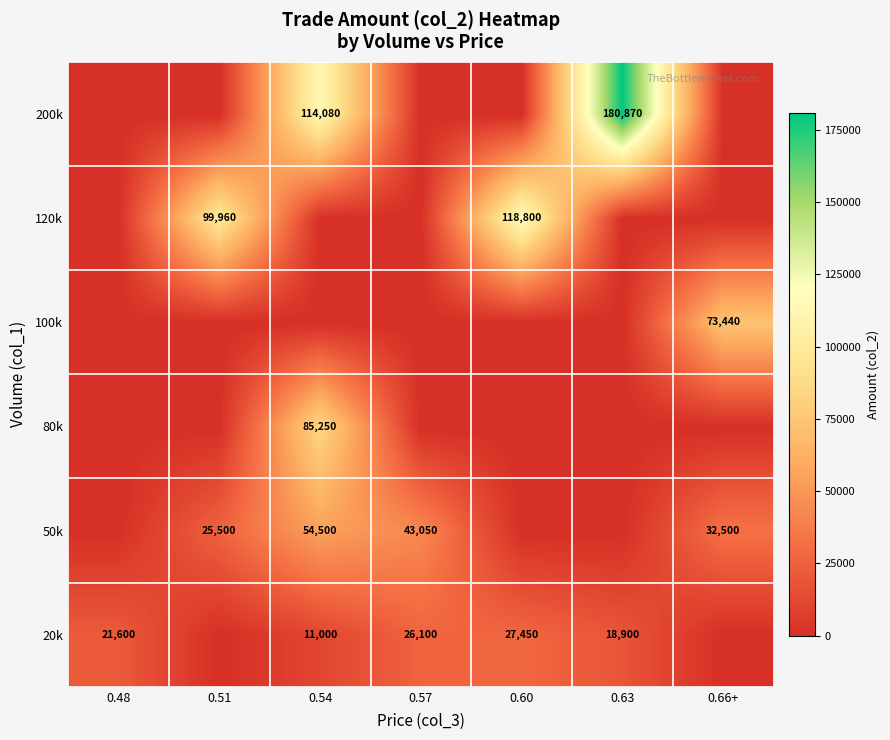

At which category does the chart reach its peak across all series?

0.63